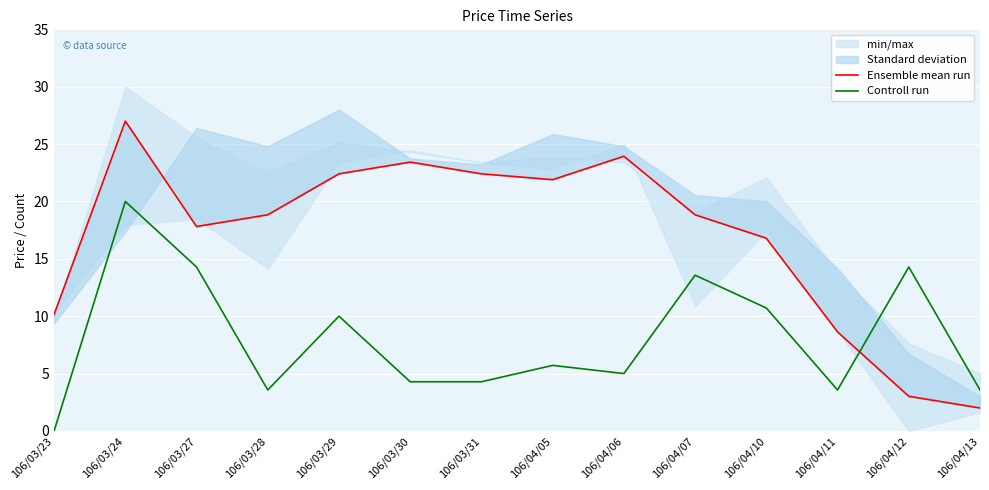

The Controll run series shows 6.3 at 106/04/13. True or false?

False